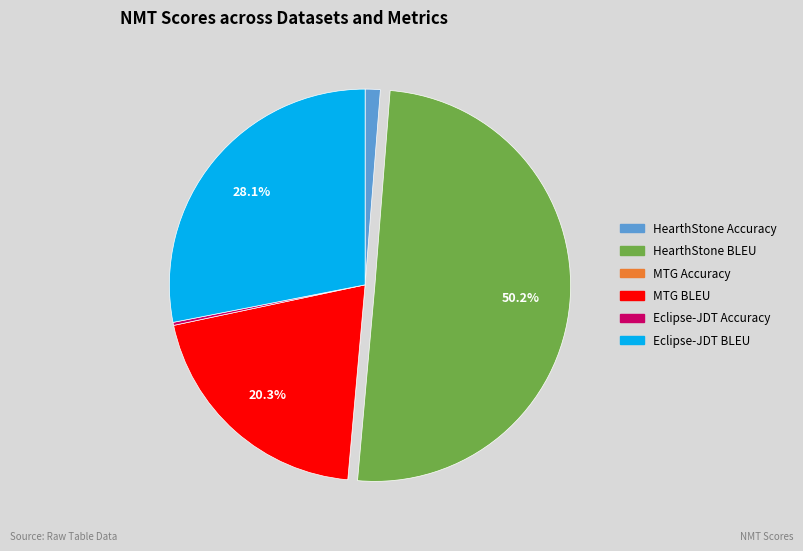

Which category accounts for the majority?

HearthStone BLEU